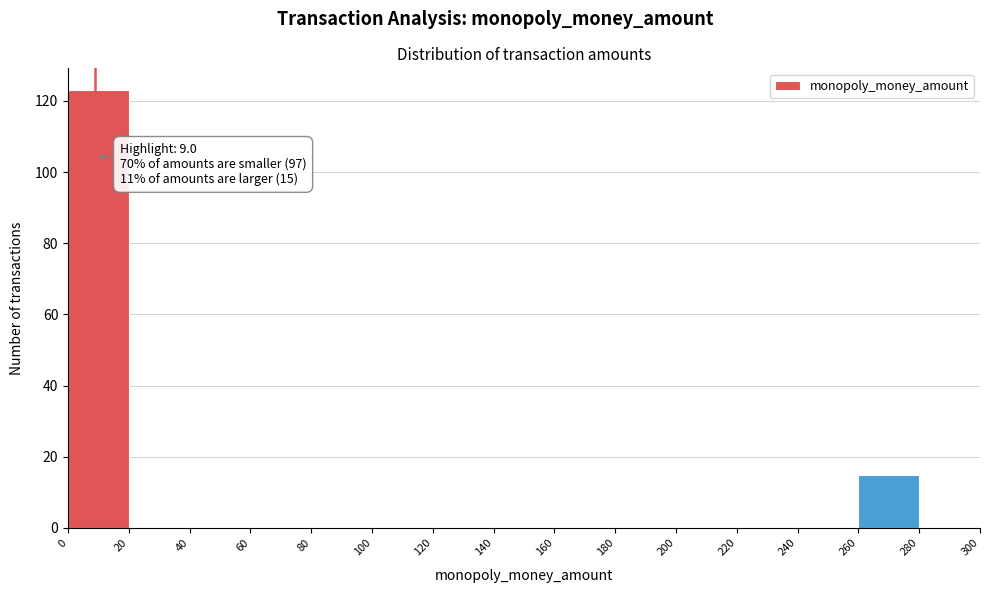

Which range on the x-axis has the tallest bar?

0 to 20